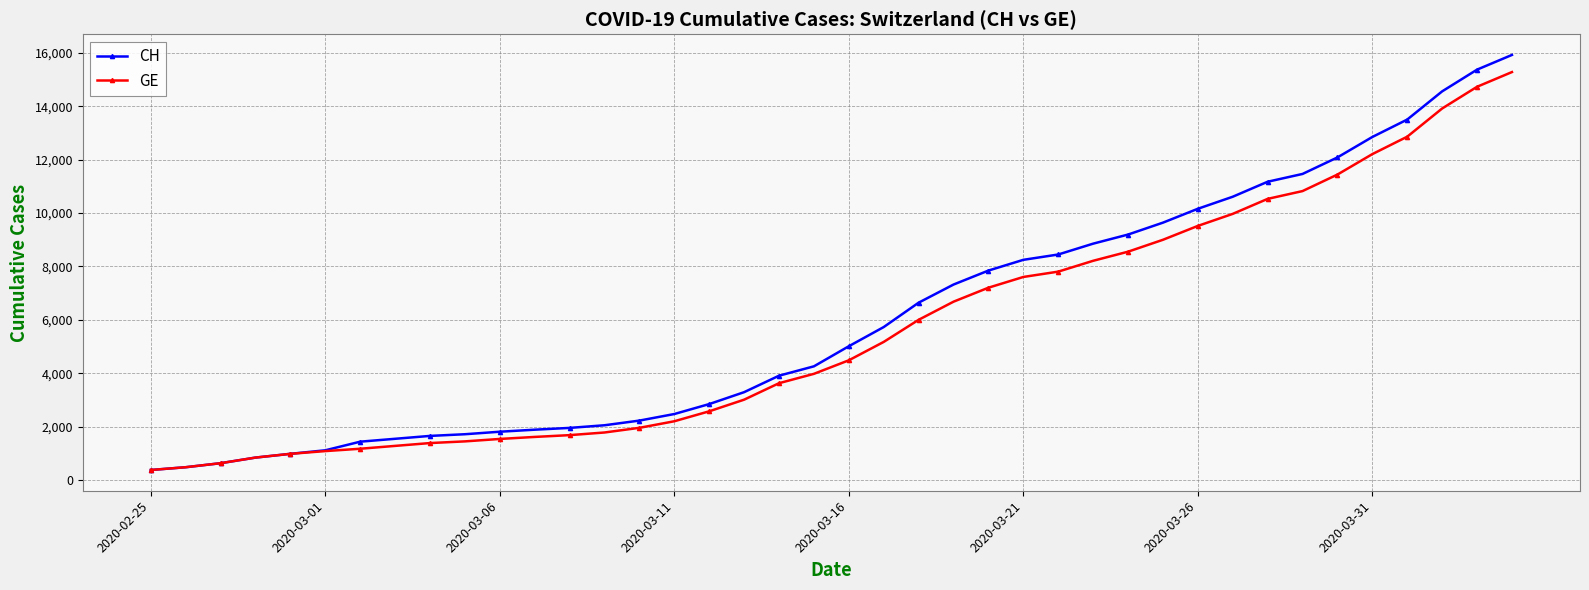

What is the highest value of the GE series?

15284